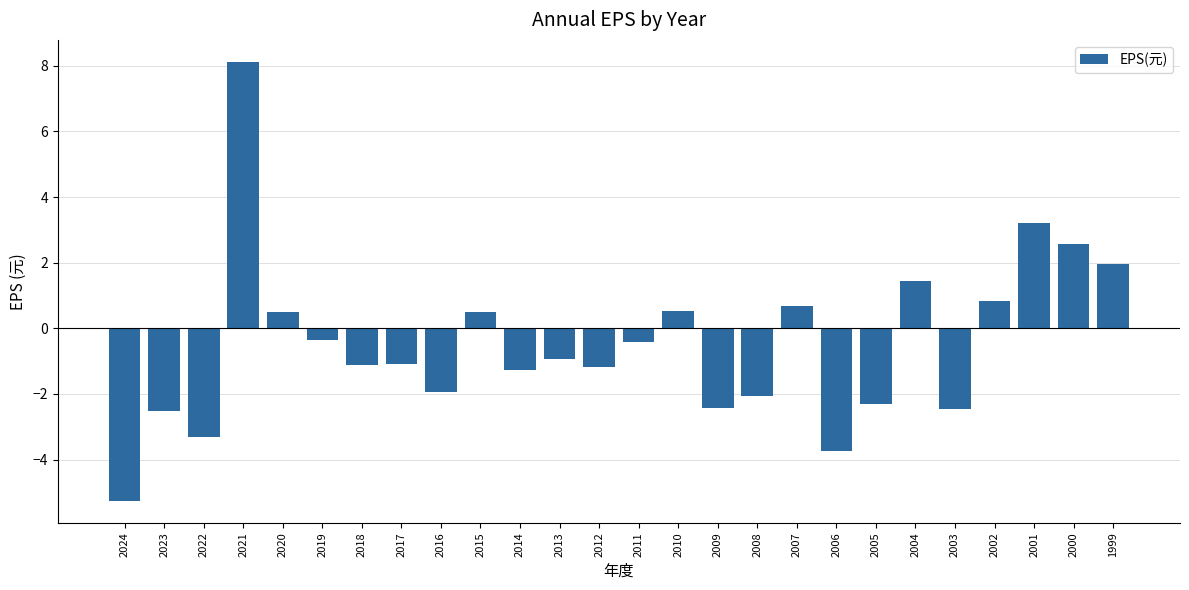

Where does the data first go above 0?

2021